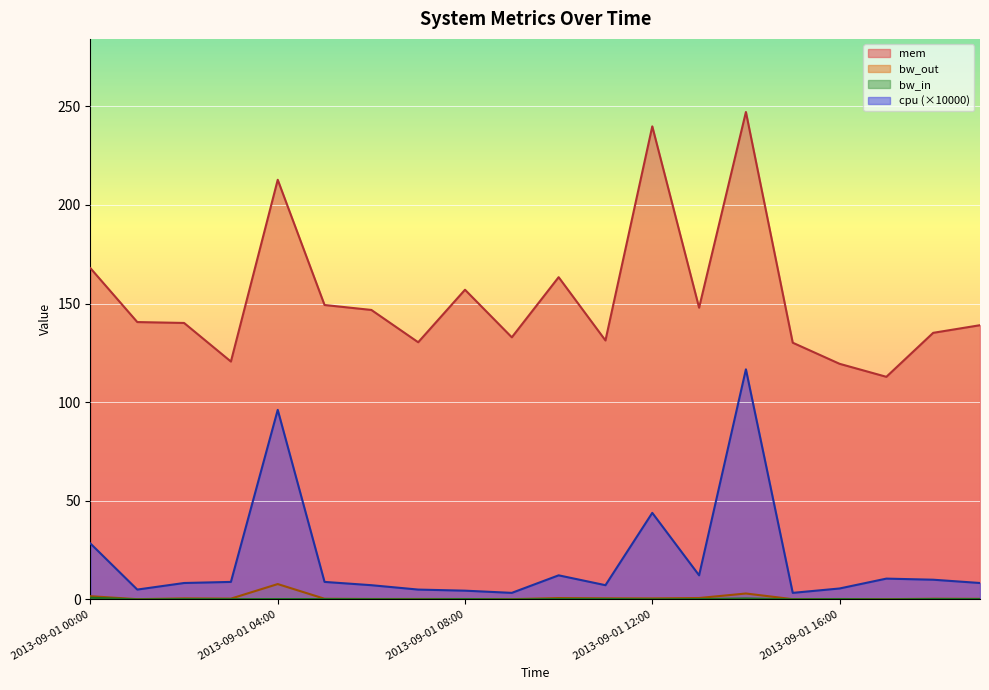

Which label corresponds to the largest value in the chart?

2013-09-01 14:00